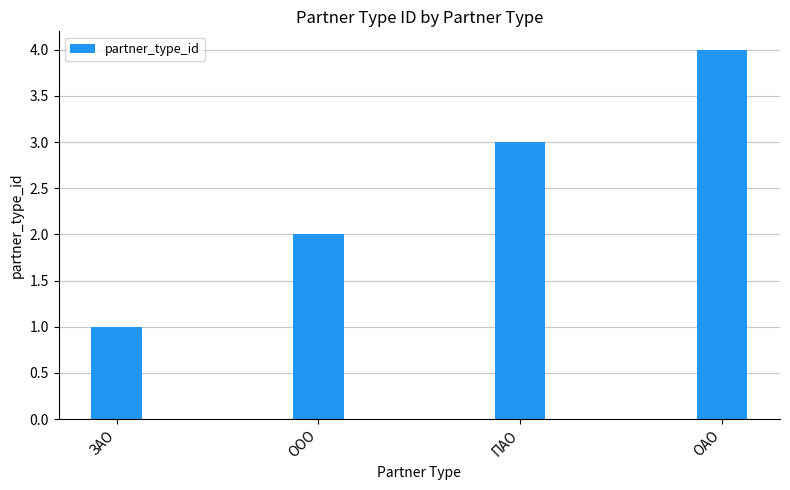

Rank the categories by value from highest to lowest.

ОАО, ПАО, ООО, ЗАО